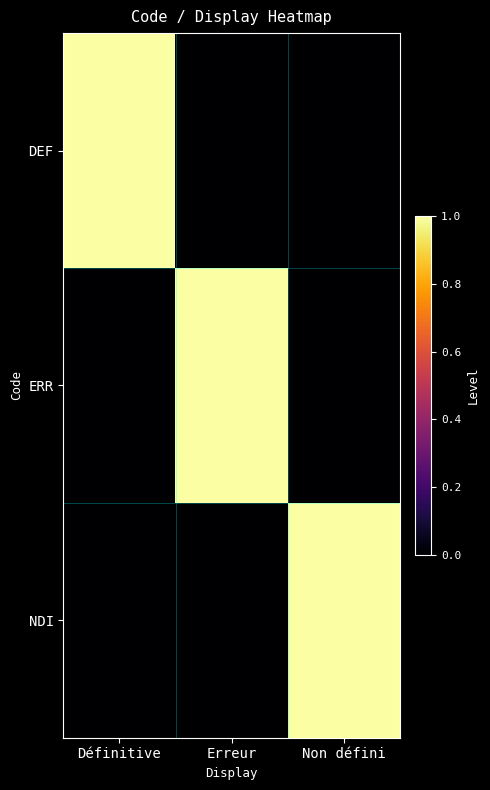

Which label corresponds to the largest value in the chart?

Définitive